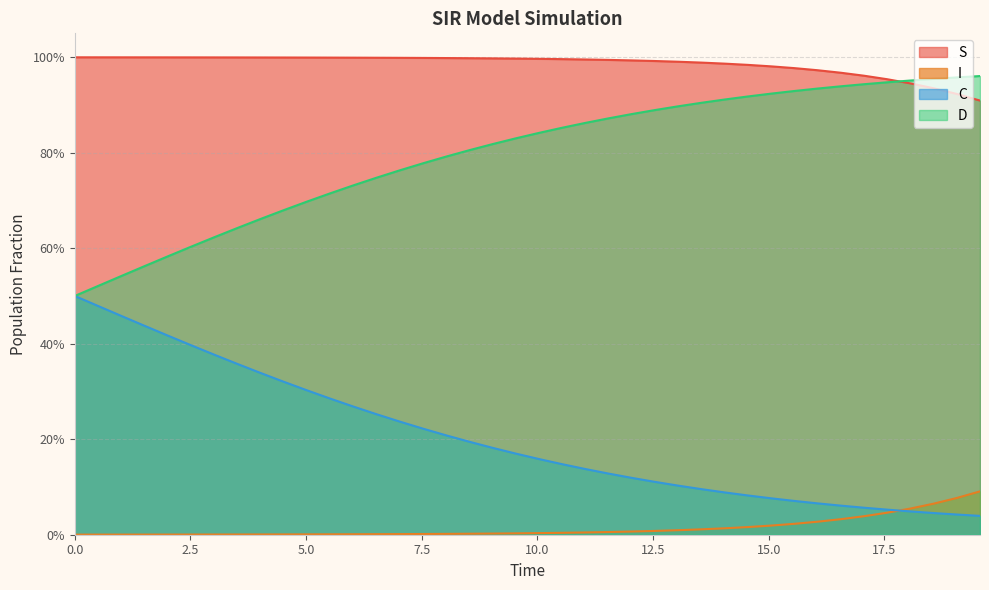

List the series in order of their peak value, lowest first.

I, C, D, S